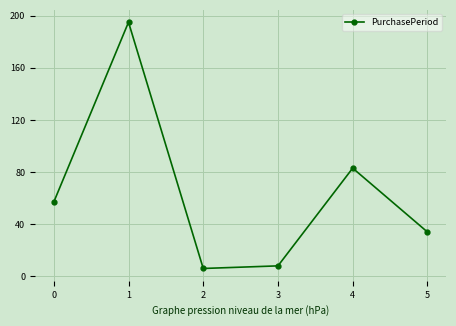

What is the greatest value displayed?

195